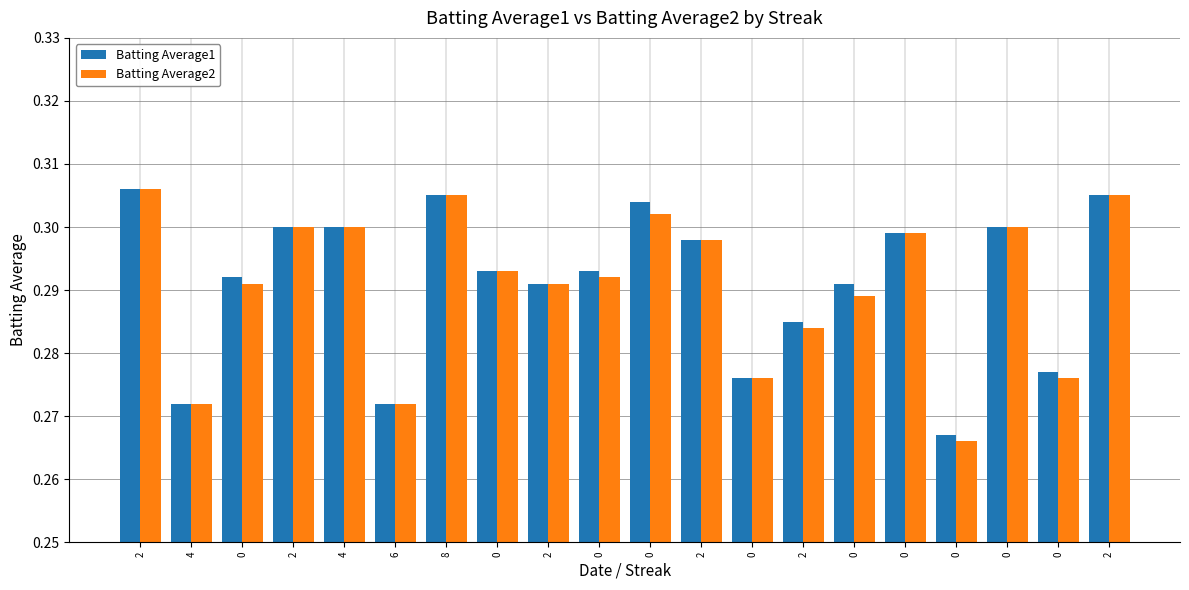

Are the bars grouped side by side (vs. stacked)?

Yes